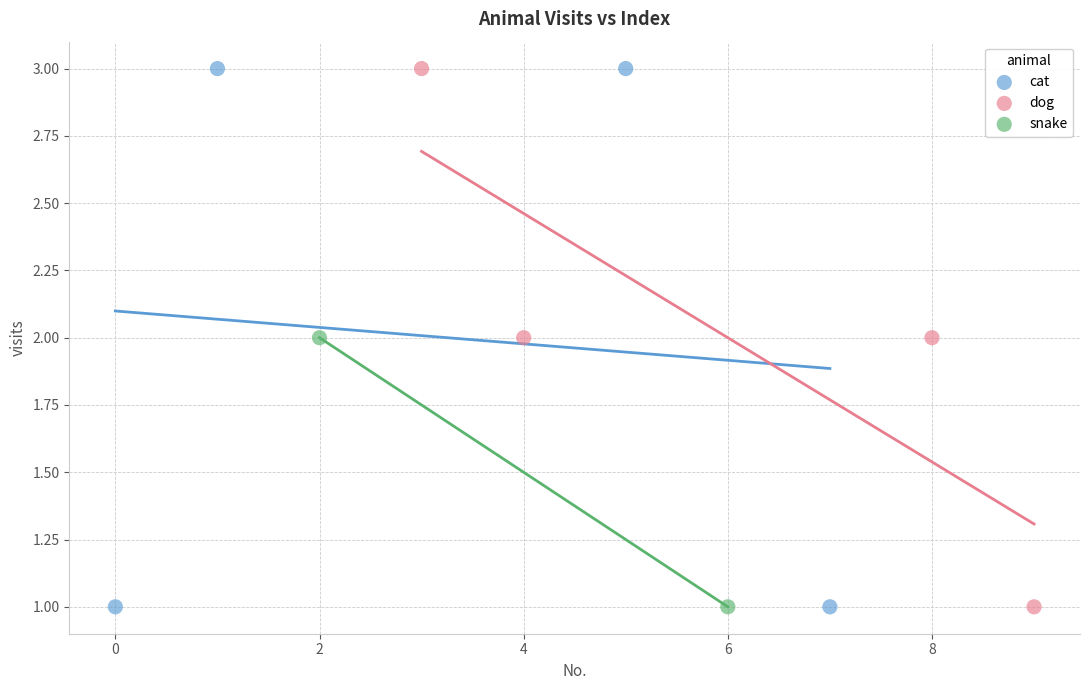

What are all the series names shown in the legend?

cat, dog, snake